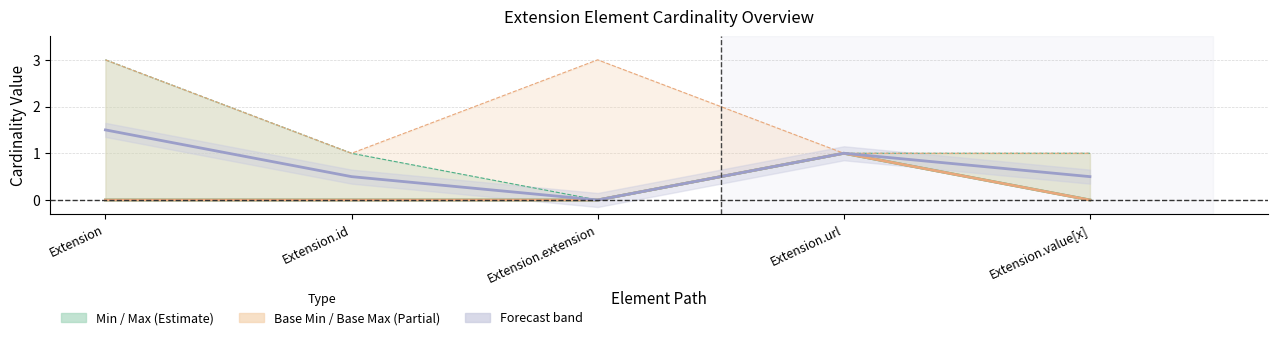

True or false: Base Min has a value of 0.4 at Extension.value[x].

False